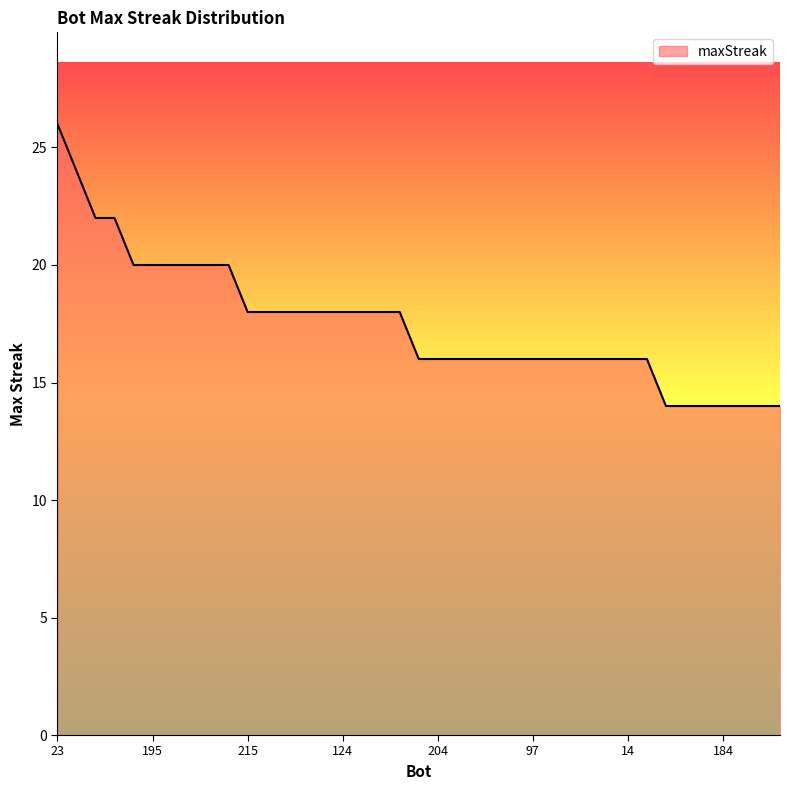

Reading left to right, transcribe all the data shown in this chart.

26	24	22	22	20	20	20	20	20	20	18	18	18	18	18	18	18	18	18	16	16	16	16	16	16	16	16	16	16	16	16	16	14	14	14	14	14	14	14